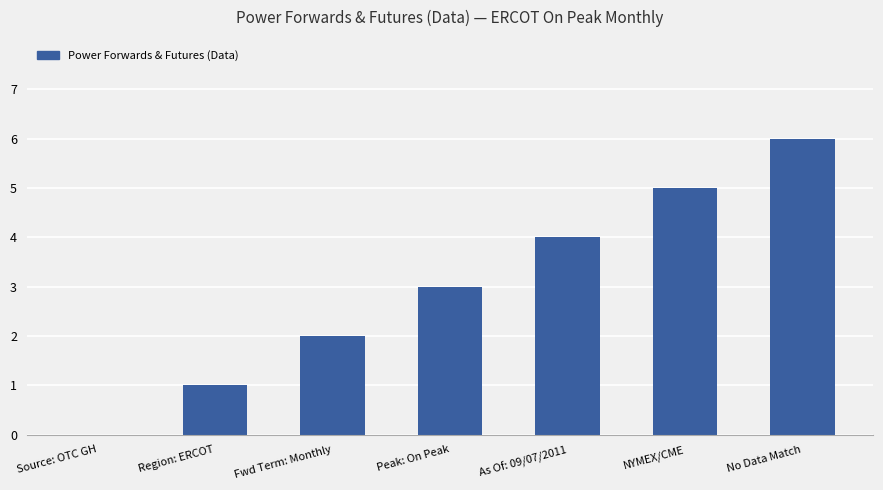

How many categories are shown in the chart?

7